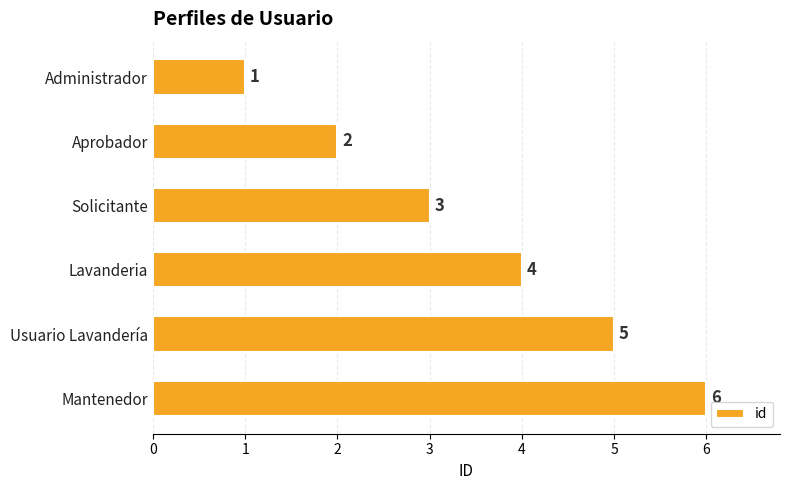

What is the ratio of the value at Mantenedor to the value at Solicitante?

2.0